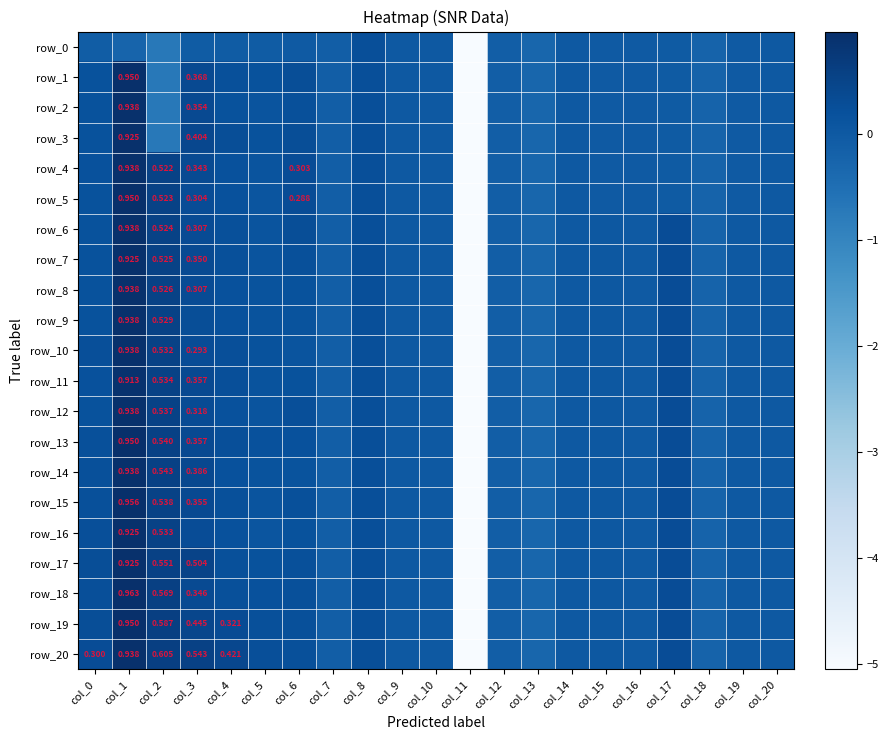

Reading right to left, transcribe all the data shown in this chart.

row_0: col_20=-0.0	col_19=-0.0	col_18=-0.2	col_17=-0.0	col_16=-0.0	col_15=-0.0	col_14=-0.0	col_13=-0.3	col_12=-0.1	col_11=-5.1	col_10=0.0	col_9=0.0	col_8=0.2	col_7=-0.1	col_6=-0.0	col_5=-0.1	col_4=-0.1	col_3=-0.1	col_2=-0.7	col_1=-0.2	col_0=-0.1
row_1: col_20=-0.0	col_19=-0.0	col_18=-0.2	col_17=-0.0	col_16=-0.0	col_15=-0.0	col_14=-0.0	col_13=-0.3	col_12=-0.1	col_11=-5.1	col_10=0.0	col_9=0.0	col_8=0.2	col_7=-0.1	col_6=0.3	col_5=0.2	col_4=0.2	col_3=0.4	col_2=-0.7	col_1=1.0	col_0=0.2
row_2: col_20=-0.0	col_19=-0.0	col_18=-0.2	col_17=-0.0	col_16=-0.0	col_15=-0.0	col_14=-0.0	col_13=-0.3	col_12=-0.1	col_11=-5.1	col_10=0.0	col_9=0.0	col_8=0.2	col_7=-0.1	col_6=0.2	col_5=0.1	col_4=0.2	col_3=0.4	col_2=-0.7	col_1=0.9	col_0=0.2
row_3: col_20=-0.0	col_19=-0.0	col_18=-0.2	col_17=-0.0	col_16=-0.0	col_15=-0.0	col_14=-0.0	col_13=-0.3	col_12=-0.1	col_11=-5.1	col_10=0.0	col_9=0.0	col_8=0.2	col_7=-0.1	col_6=0.3	col_5=0.2	col_4=0.3	col_3=0.4	col_2=-0.7	col_1=0.9	col_0=0.2
row_4: col_20=-0.0	col_19=-0.0	col_18=-0.2	col_17=-0.0	col_16=-0.0	col_15=-0.0	col_14=-0.0	col_13=-0.3	col_12=-0.1	col_11=-5.1	col_10=0.0	col_9=0.0	col_8=0.2	col_7=-0.1	col_6=0.3	col_5=0.1	col_4=0.2	col_3=0.3	col_2=0.5	col_1=0.9	col_0=0.2
row_5: col_20=-0.0	col_19=-0.0	col_18=-0.2	col_17=-0.0	col_16=-0.0	col_15=-0.0	col_14=-0.0	col_13=-0.3	col_12=-0.1	col_11=-5.1	col_10=0.0	col_9=0.0	col_8=0.2	col_7=-0.1	col_6=0.3	col_5=0.1	col_4=0.2	col_3=0.3	col_2=0.5	col_1=1.0	col_0=0.2
row_6: col_20=-0.0	col_19=0.0	col_18=-0.2	col_17=0.3	col_16=-0.0	col_15=0.0	col_14=-0.0	col_13=-0.3	col_12=-0.1	col_11=-5.1	col_10=0.0	col_9=0.0	col_8=0.2	col_7=-0.1	col_6=0.3	col_5=0.1	col_4=0.2	col_3=0.3	col_2=0.5	col_1=0.9	col_0=0.2
row_7: col_20=-0.0	col_19=0.0	col_18=-0.2	col_17=0.3	col_16=-0.0	col_15=0.0	col_14=-0.0	col_13=-0.3	col_12=-0.1	col_11=-5.1	col_10=0.0	col_9=0.0	col_8=0.2	col_7=-0.1	col_6=0.2	col_5=0.1	col_4=0.2	col_3=0.3	col_2=0.5	col_1=0.9	col_0=0.2
row_8: col_20=-0.0	col_19=0.0	col_18=-0.2	col_17=0.3	col_16=-0.0	col_15=0.0	col_14=-0.0	col_13=-0.3	col_12=-0.1	col_11=-5.1	col_10=0.0	col_9=0.0	col_8=0.2	col_7=-0.1	col_6=0.2	col_5=0.1	col_4=0.2	col_3=0.3	col_2=0.5	col_1=0.9	col_0=0.2
row_9: col_20=-0.0	col_19=0.0	col_18=-0.2	col_17=0.3	col_16=-0.0	col_15=0.0	col_14=-0.0	col_13=-0.3	col_12=-0.1	col_11=-5.1	col_10=0.0	col_9=0.0	col_8=0.2	col_7=-0.1	col_6=0.2	col_5=0.1	col_4=0.2	col_3=0.3	col_2=0.5	col_1=0.9	col_0=0.2
row_10: col_20=-0.0	col_19=0.0	col_18=-0.2	col_17=0.3	col_16=-0.0	col_15=0.0	col_14=-0.0	col_13=-0.3	col_12=-0.1	col_11=-5.1	col_10=0.0	col_9=0.0	col_8=0.2	col_7=-0.1	col_6=0.1	col_5=0.2	col_4=0.2	col_3=0.3	col_2=0.5	col_1=0.9	col_0=0.2
row_11: col_20=-0.0	col_19=0.0	col_18=-0.2	col_17=0.3	col_16=-0.0	col_15=0.0	col_14=-0.0	col_13=-0.3	col_12=-0.1	col_11=-5.1	col_10=0.0	col_9=0.0	col_8=0.2	col_7=-0.1	col_6=0.2	col_5=0.2	col_4=0.2	col_3=0.4	col_2=0.5	col_1=0.9	col_0=0.2
row_12: col_20=-0.0	col_19=0.0	col_18=-0.2	col_17=0.3	col_16=-0.0	col_15=0.0	col_14=-0.0	col_13=-0.3	col_12=-0.1	col_11=-5.1	col_10=0.0	col_9=0.0	col_8=0.2	col_7=-0.1	col_6=0.3	col_5=0.1	col_4=0.2	col_3=0.3	col_2=0.5	col_1=0.9	col_0=0.2
row_13: col_20=-0.0	col_19=0.0	col_18=-0.2	col_17=0.3	col_16=-0.0	col_15=0.0	col_14=-0.0	col_13=-0.3	col_12=-0.1	col_11=-5.1	col_10=0.0	col_9=0.0	col_8=0.2	col_7=-0.1	col_6=0.2	col_5=0.2	col_4=0.2	col_3=0.4	col_2=0.5	col_1=1.0	col_0=0.2
row_14: col_20=-0.0	col_19=0.0	col_18=-0.2	col_17=0.3	col_16=-0.0	col_15=0.0	col_14=-0.0	col_13=-0.3	col_12=-0.1	col_11=-5.1	col_10=0.0	col_9=0.0	col_8=0.2	col_7=-0.1	col_6=0.2	col_5=0.1	col_4=0.2	col_3=0.4	col_2=0.5	col_1=0.9	col_0=0.2
row_15: col_20=-0.0	col_19=0.0	col_18=-0.2	col_17=0.3	col_16=-0.0	col_15=0.0	col_14=-0.0	col_13=-0.3	col_12=-0.1	col_11=-5.1	col_10=0.0	col_9=0.0	col_8=0.2	col_7=-0.1	col_6=0.2	col_5=0.1	col_4=0.2	col_3=0.4	col_2=0.5	col_1=1.0	col_0=0.2
row_16: col_20=-0.0	col_19=0.0	col_18=-0.2	col_17=0.3	col_16=-0.0	col_15=0.0	col_14=-0.0	col_13=-0.3	col_12=-0.1	col_11=-5.1	col_10=0.0	col_9=0.0	col_8=0.2	col_7=-0.1	col_6=0.2	col_5=0.1	col_4=0.2	col_3=0.3	col_2=0.5	col_1=0.9	col_0=0.2
row_17: col_20=-0.0	col_19=0.0	col_18=-0.2	col_17=0.3	col_16=-0.0	col_15=0.0	col_14=-0.0	col_13=-0.3	col_12=-0.1	col_11=-5.1	col_10=0.0	col_9=0.0	col_8=0.2	col_7=-0.1	col_6=0.2	col_5=0.2	col_4=0.2	col_3=0.5	col_2=0.6	col_1=0.9	col_0=0.3
row_18: col_20=-0.0	col_19=0.0	col_18=-0.2	col_17=0.3	col_16=-0.0	col_15=0.0	col_14=-0.0	col_13=-0.3	col_12=-0.1	col_11=-5.1	col_10=0.0	col_9=0.0	col_8=0.2	col_7=-0.1	col_6=0.2	col_5=0.2	col_4=0.2	col_3=0.3	col_2=0.6	col_1=1.0	col_0=0.3
row_19: col_20=-0.0	col_19=0.0	col_18=-0.2	col_17=0.3	col_16=-0.0	col_15=0.0	col_14=-0.0	col_13=-0.3	col_12=-0.1	col_11=-5.1	col_10=0.0	col_9=0.0	col_8=0.2	col_7=-0.1	col_6=0.2	col_5=0.2	col_4=0.3	col_3=0.4	col_2=0.6	col_1=1.0	col_0=0.3
row_20: col_20=-0.0	col_19=0.0	col_18=-0.2	col_17=0.3	col_16=-0.0	col_15=0.0	col_14=-0.0	col_13=-0.3	col_12=-0.1	col_11=-5.1	col_10=0.0	col_9=0.0	col_8=0.2	col_7=-0.1	col_6=0.2	col_5=0.2	col_4=0.4	col_3=0.5	col_2=0.6	col_1=0.9	col_0=0.3